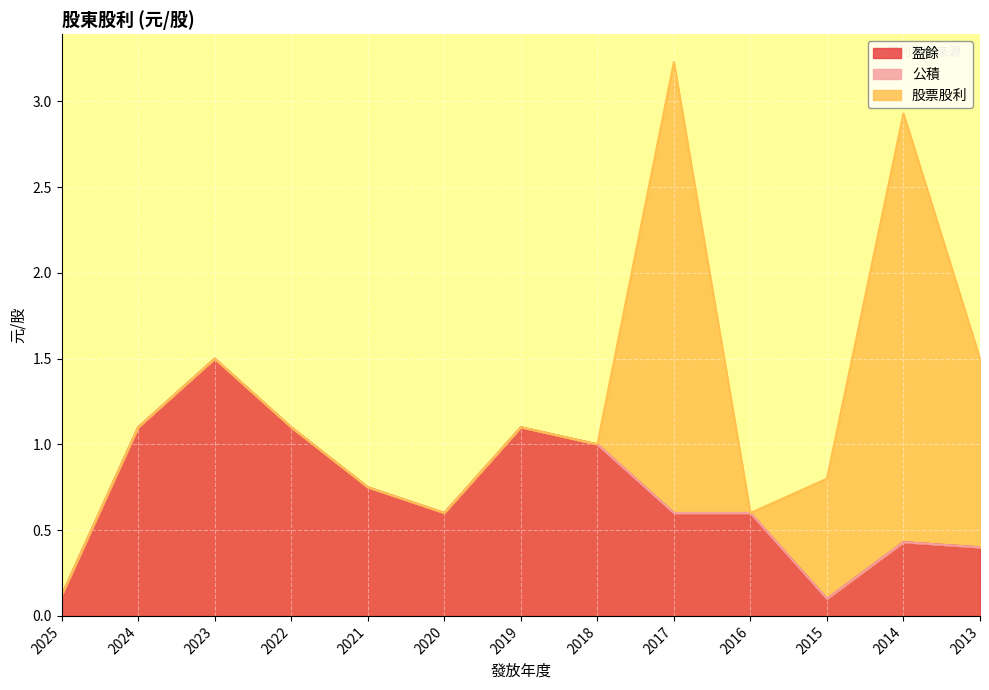

What is the total value across all series at 2018?

1.0